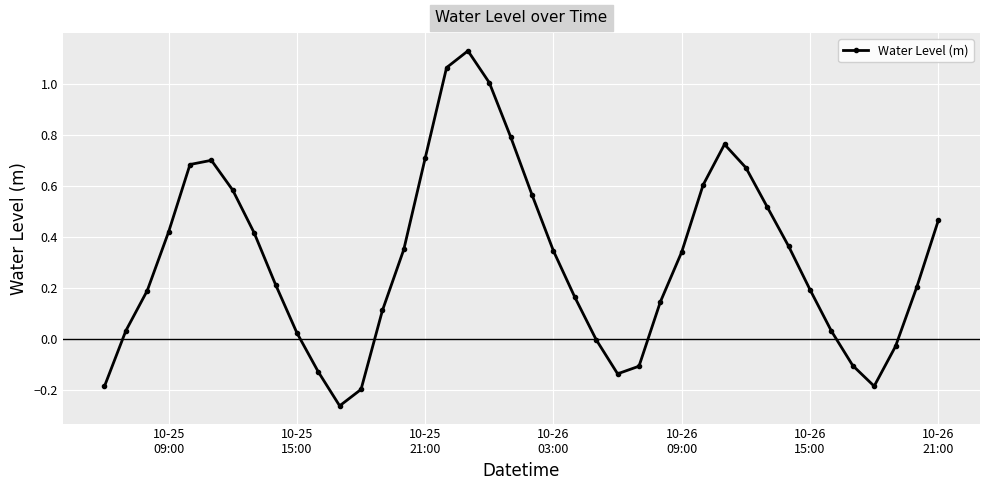

What is the difference between the maximum and second lowest values?

1.3